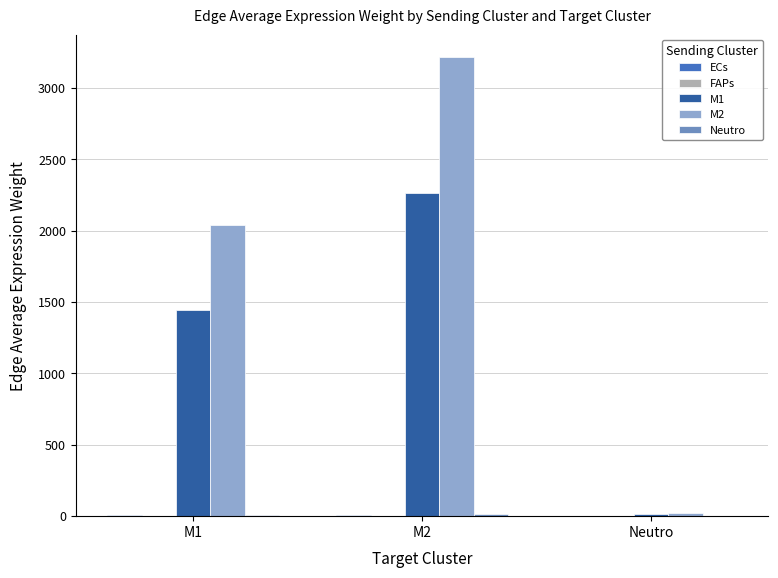

Which series has the largest total across all categories?

M2